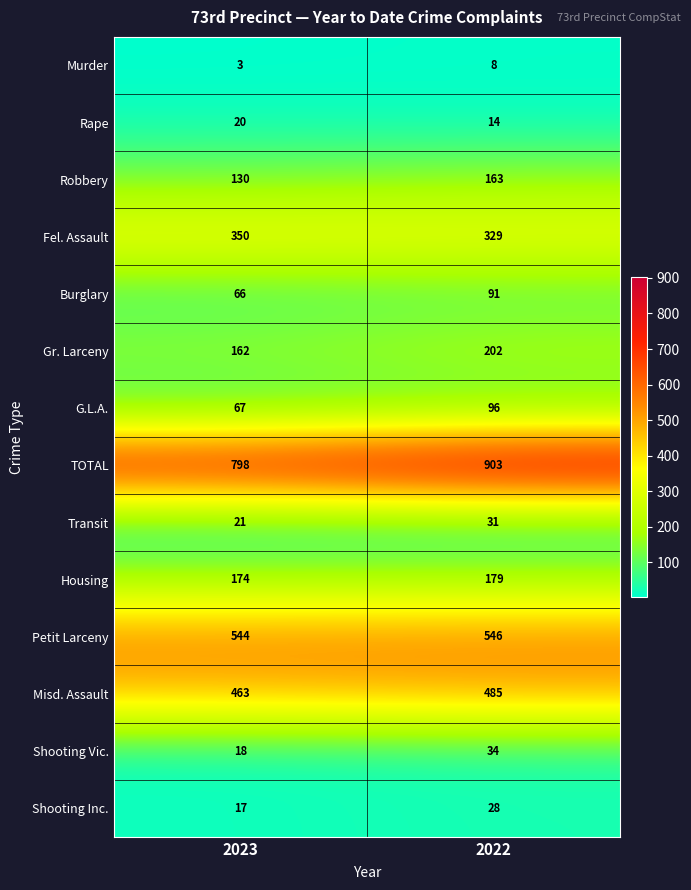

What is the greatest value displayed?

903